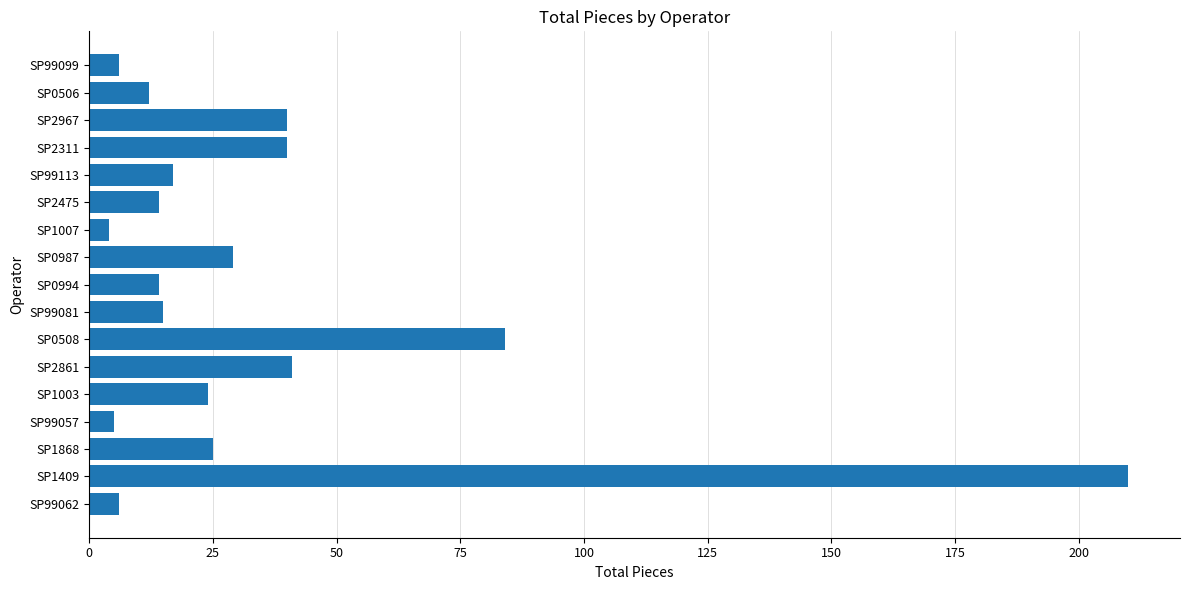

Which category has the highest value across all series?

SP1409